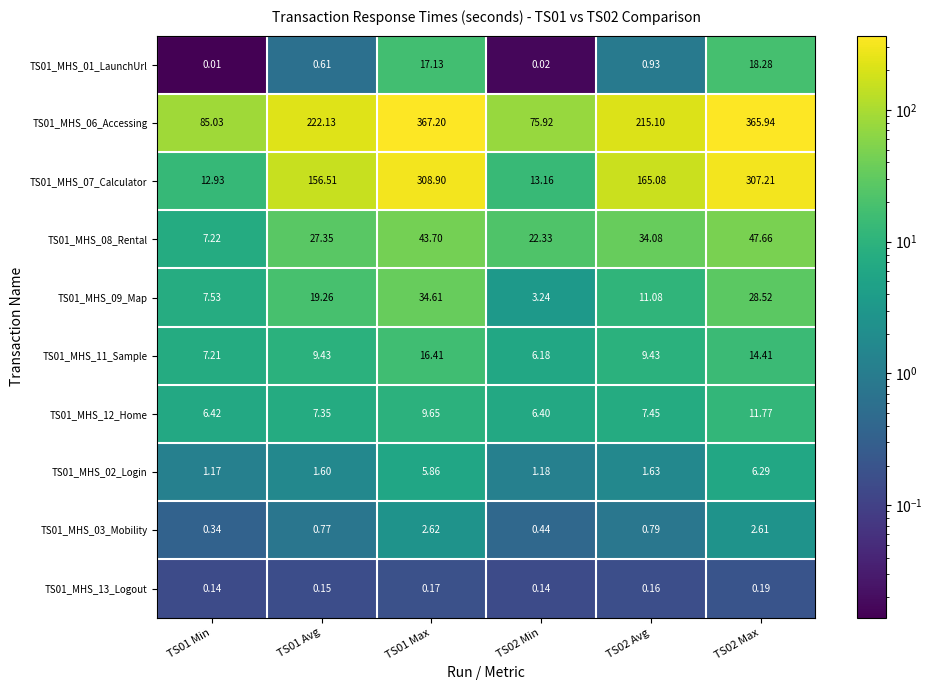

Is the value of TS01_MHS_08_Rental at TS02 Max greater than the value of TS01_MHS_02_Login at TS02 Avg?

Yes